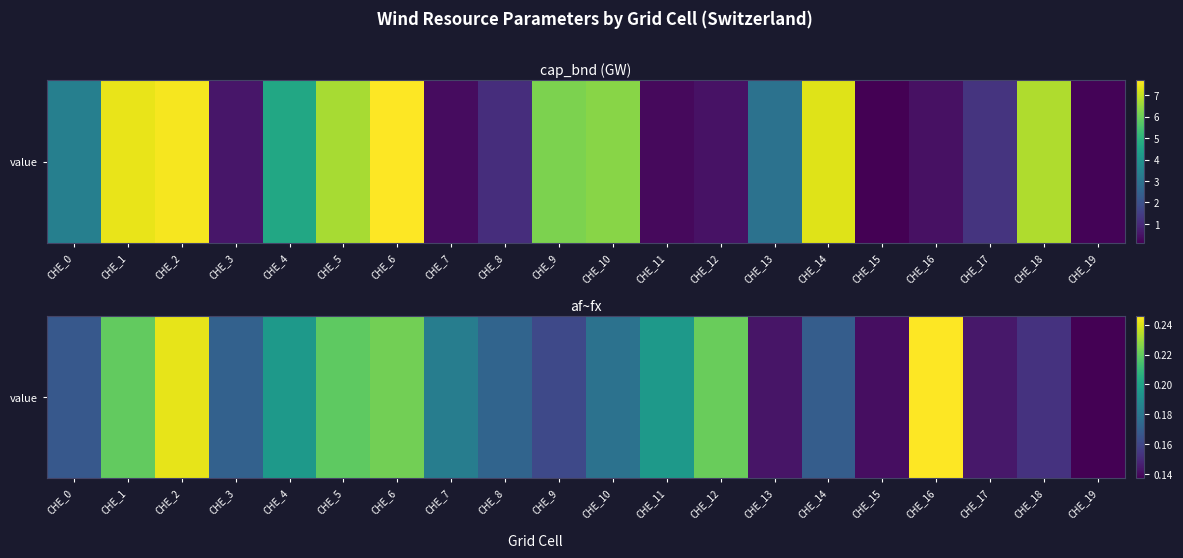

What is the smallest value displayed?

0.1